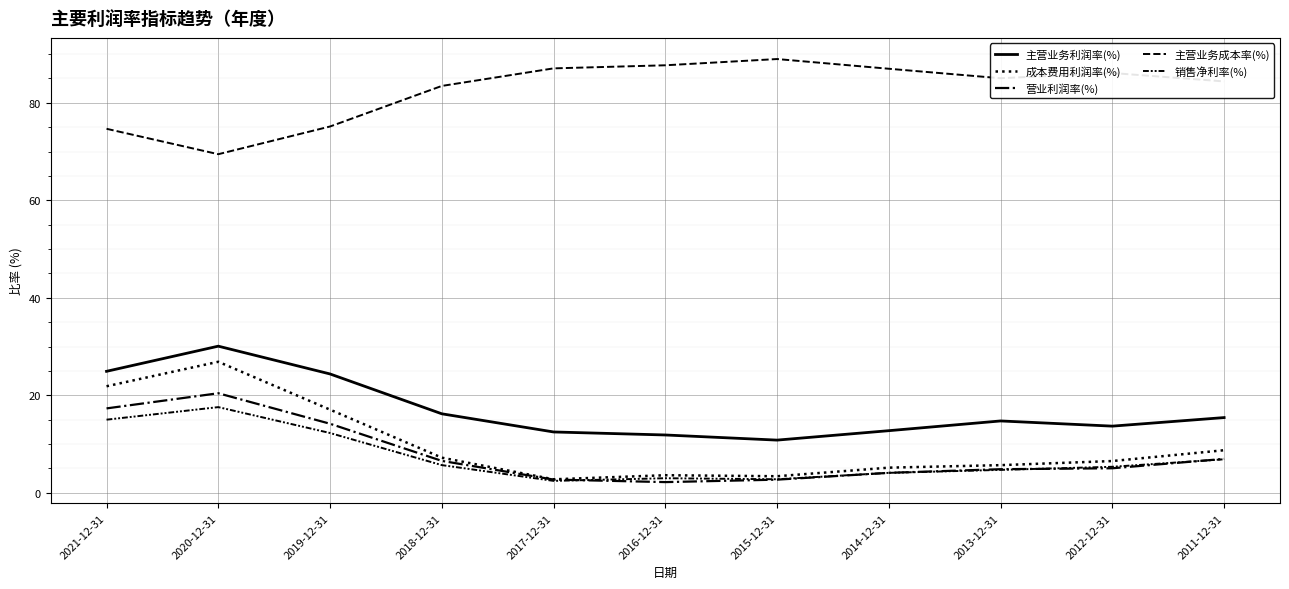

Where is the first local maximum for 营业利润率(%)?

2020-12-31